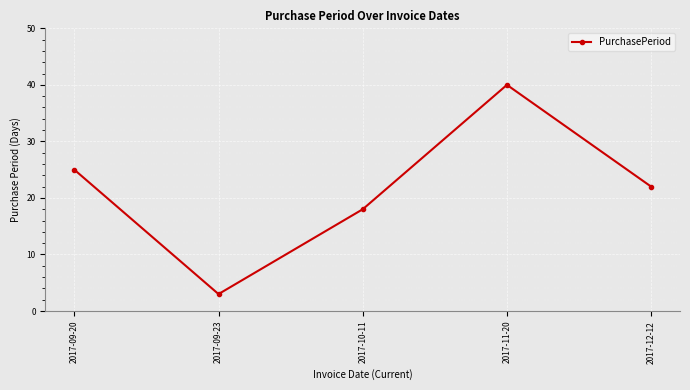

Is it true that the value at 2017-10-11 is 18?

True